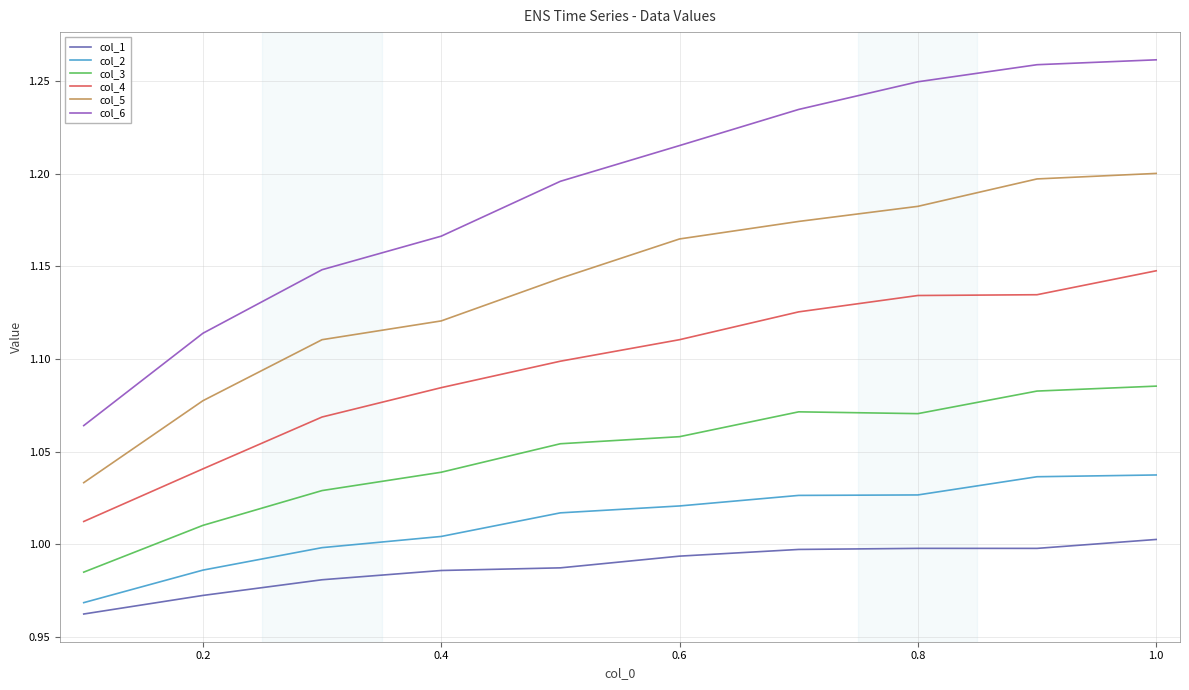

Which series has the largest total across all categories?

col_6